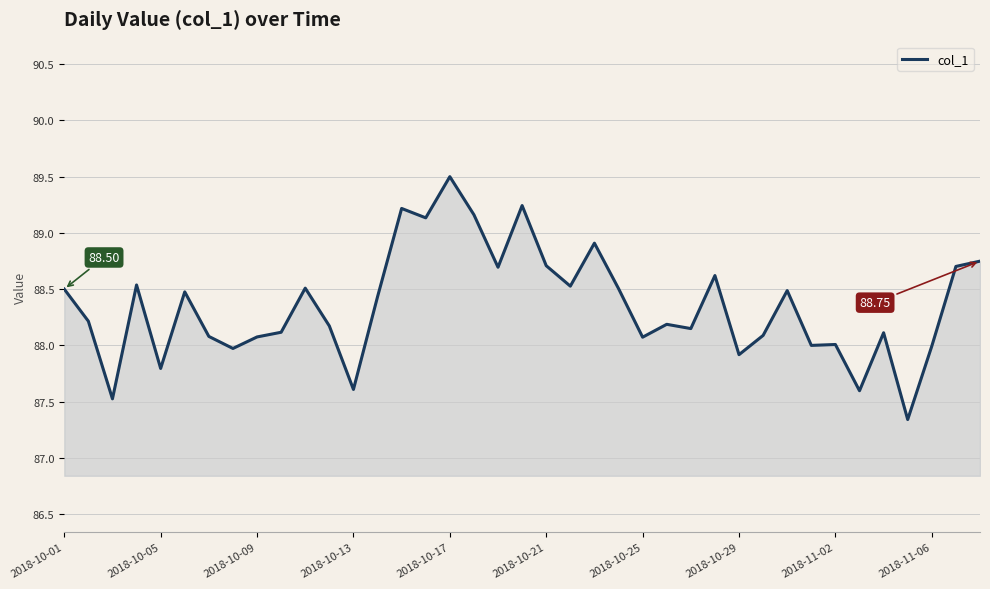

What is the difference between the maximum and minimum values?

2.2